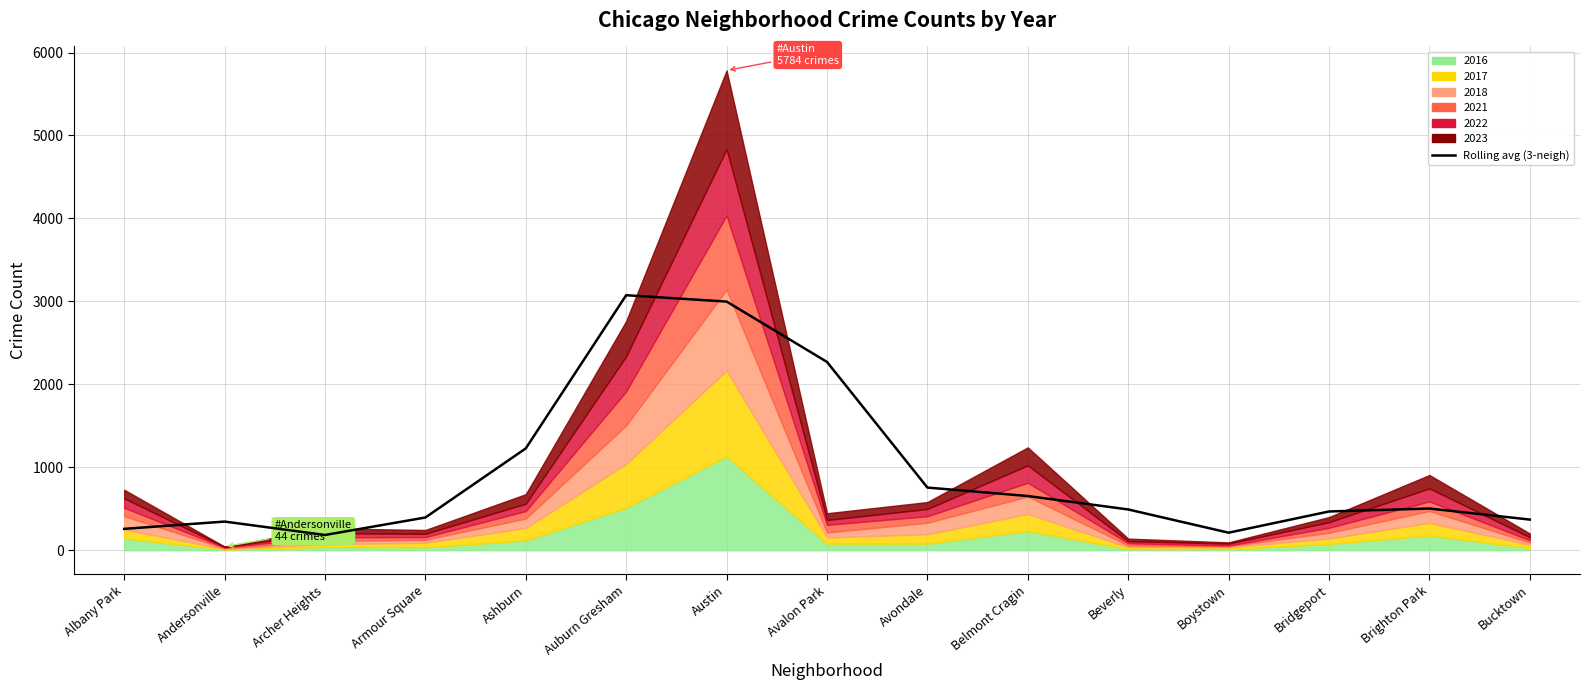

Reading left to right, what are all the values shown in this chart?

257.7	345.7	184.0	394.7	1227.7	3074.3	2997.7	2270.3	755.7	653.7	491.7	211.7	467.3	503.0	369.7